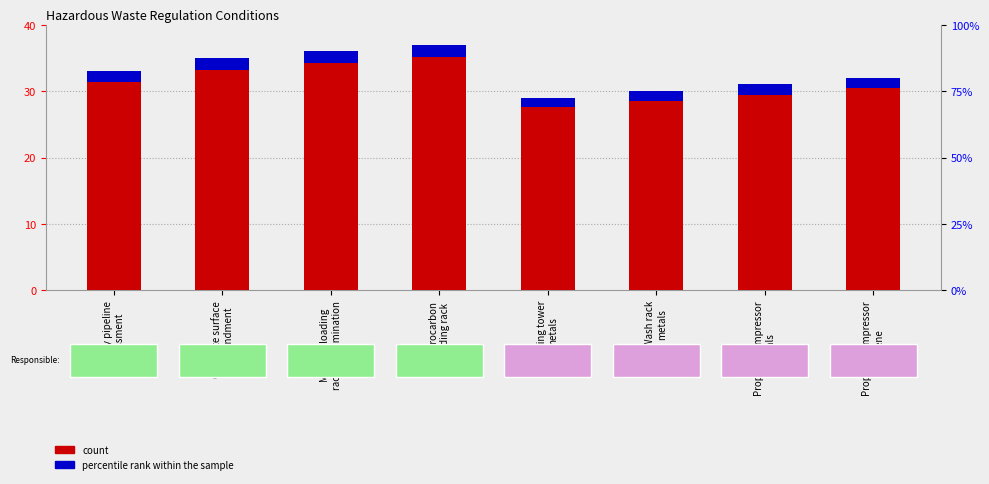

Which category has the highest value across all series?

Hydrocarbon
loading rack